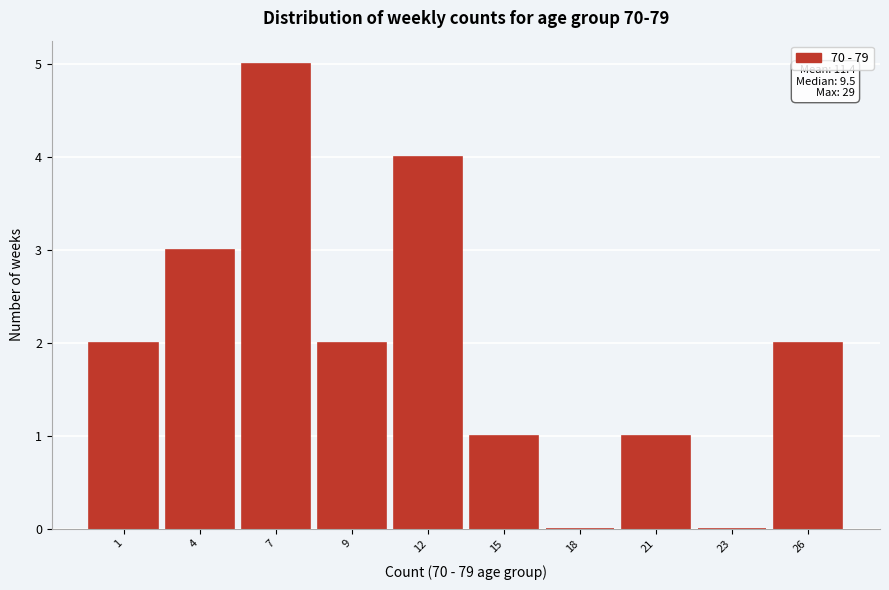

Reading left to right, transcribe all the data shown in this chart.

1=2	4=3	7=5	9=2	12=4	15=1	18=0	21=1	23=0	26=2